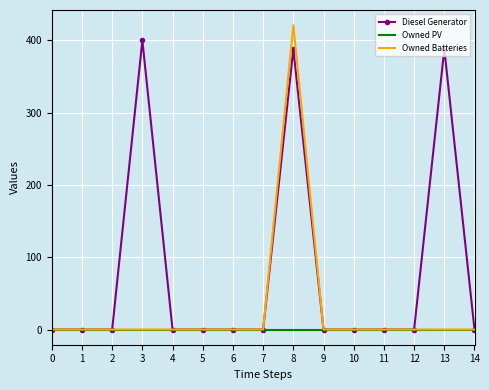

At which category is the sum across all series the highest?

8